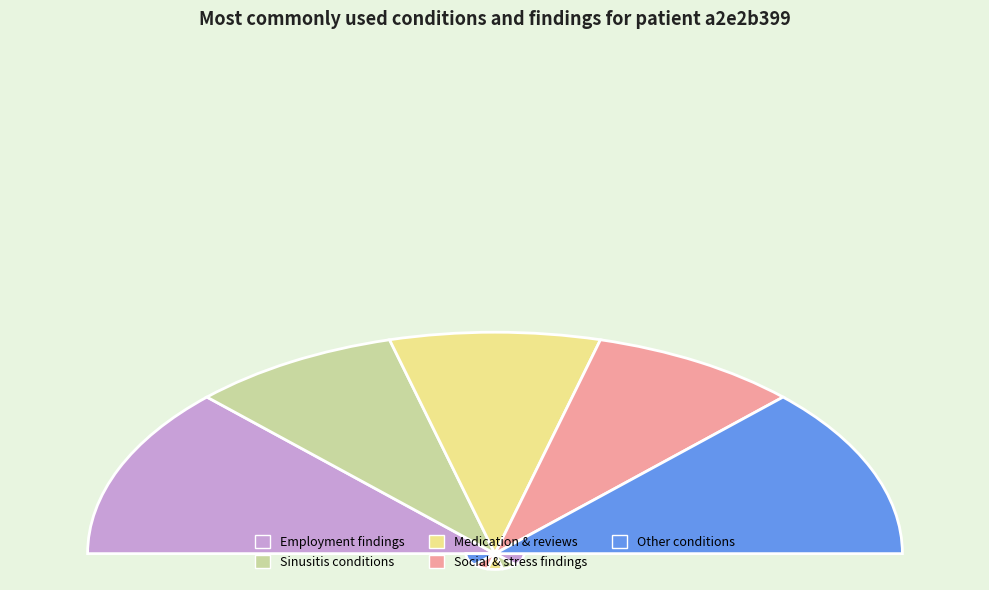

Do Received higher education and Limited social contact together represent more than half of the pie?

No